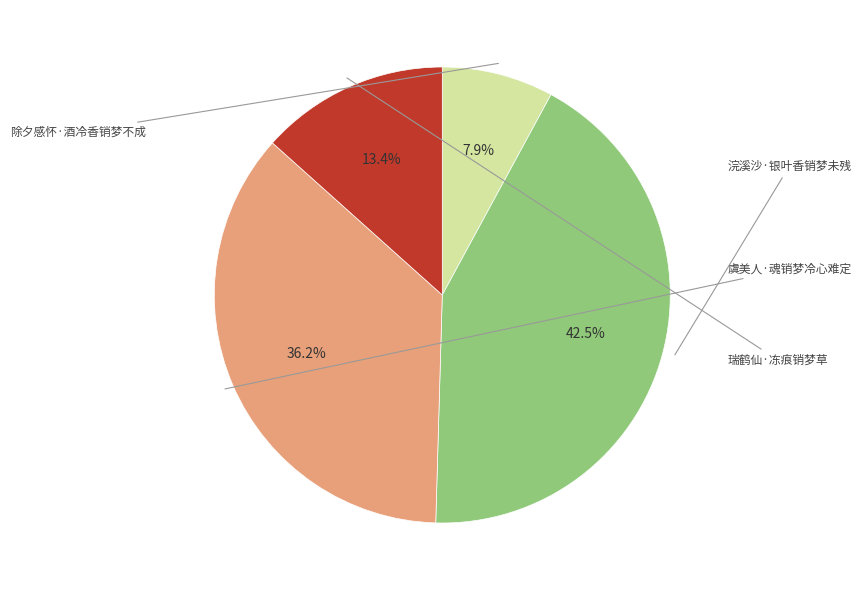

How many slices are in this pie chart?

4